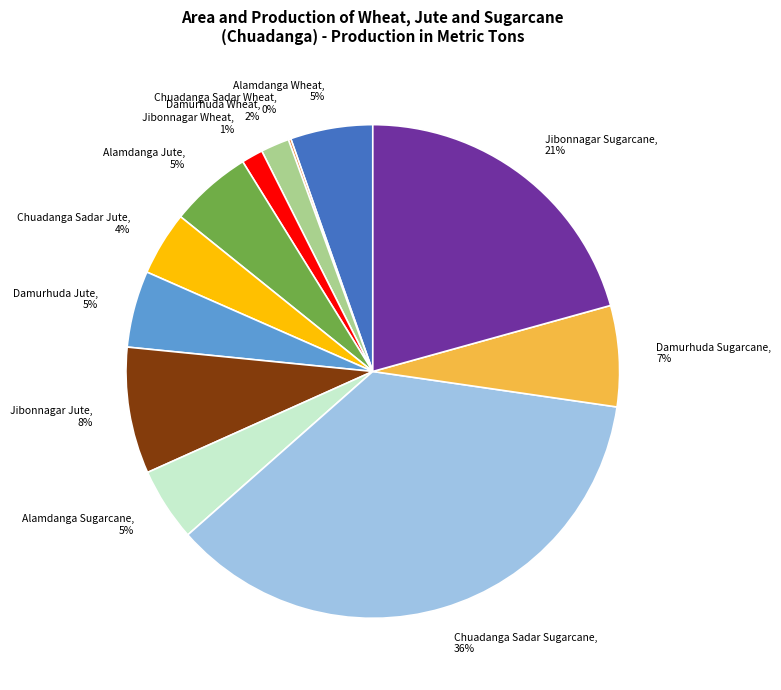

What percentage is the Damurhuda Wheat slice, to the nearest percent?

2%